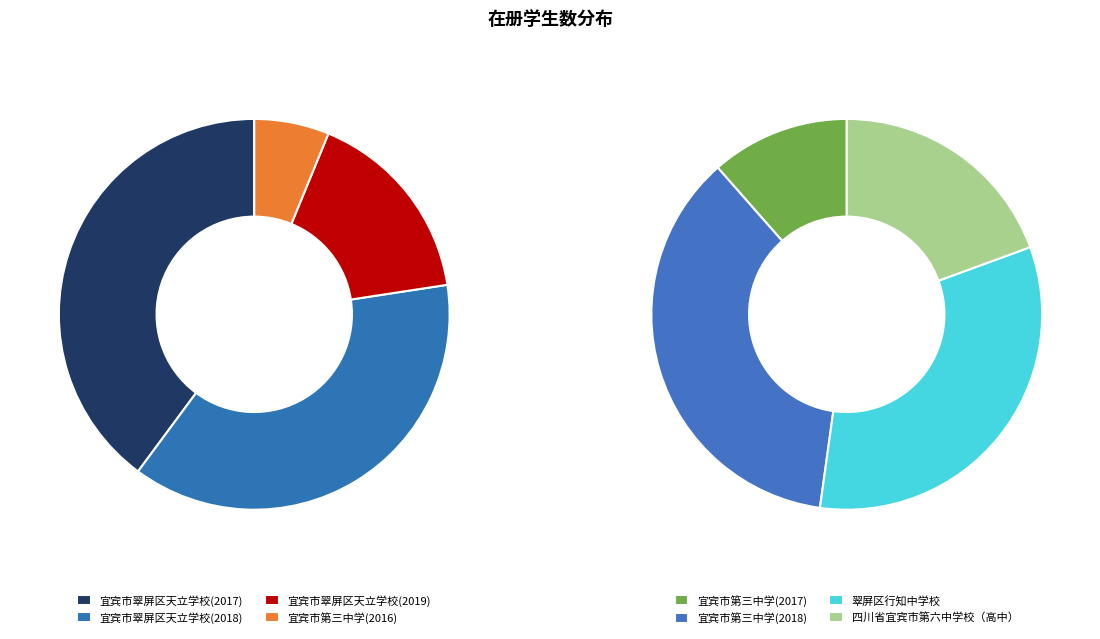

To the nearest percent, what is the difference between the 宜宾市翠屏区天立学校(2019) and 宜宾市翠屏区天立学校(2017) slice percentages?

19%